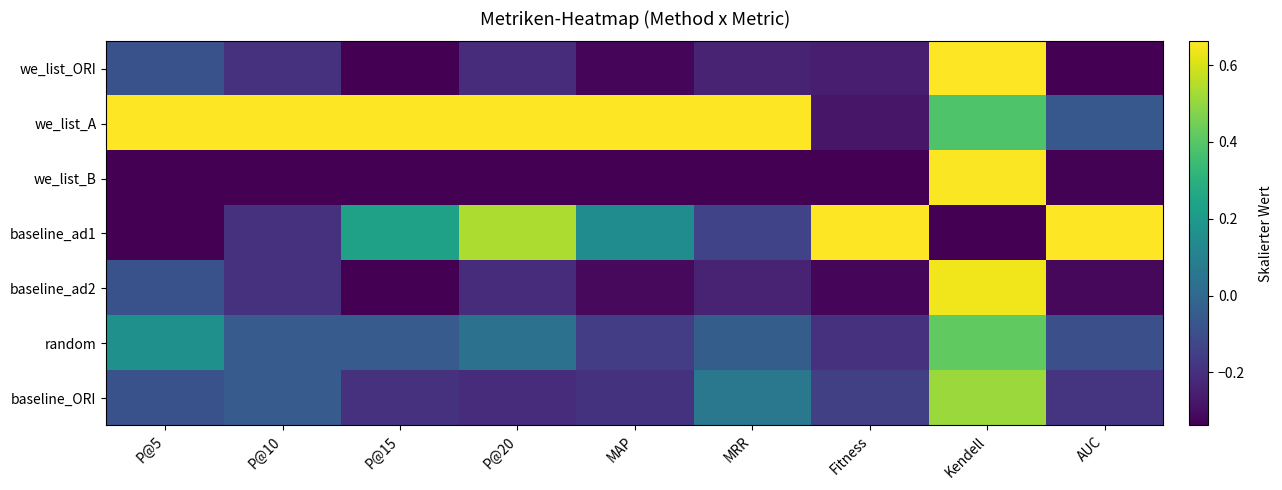

How many series are shown in this chart?

7